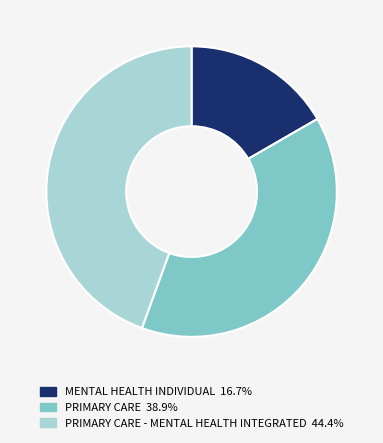

Count the number of slices in the pie.

3